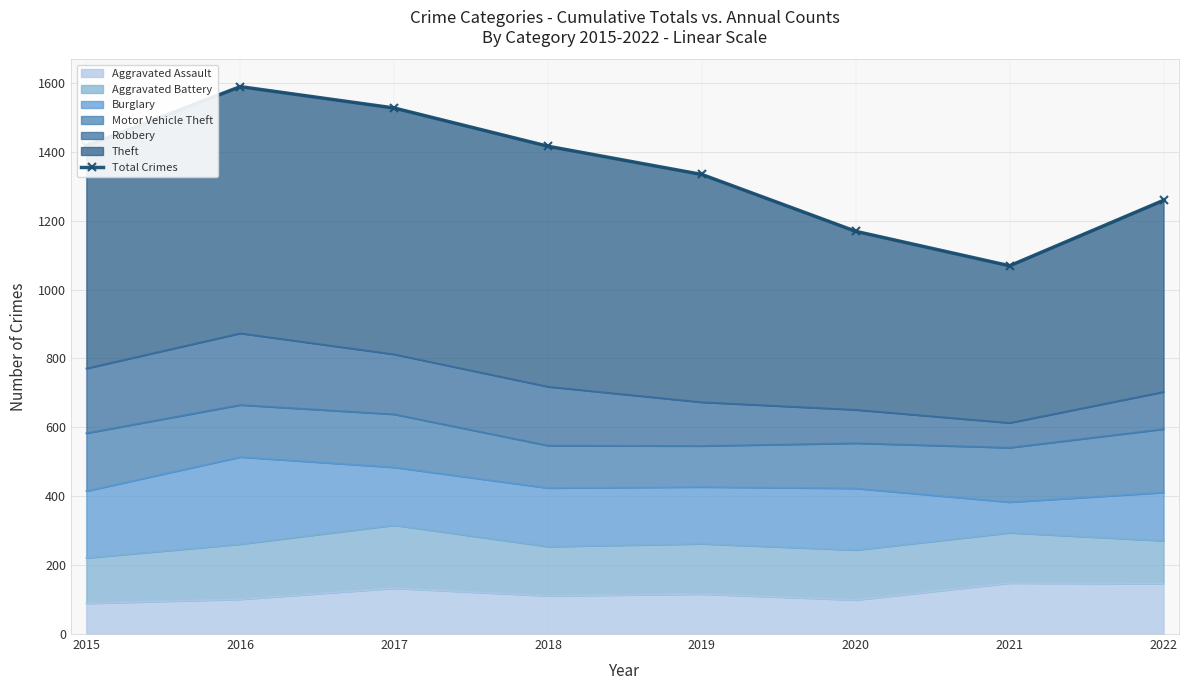

Reading left to right, list all the values displayed in this chart.

2015=1417	2016=1589	2017=1527	2018=1416	2019=1334	2020=1169	2021=1069	2022=1259